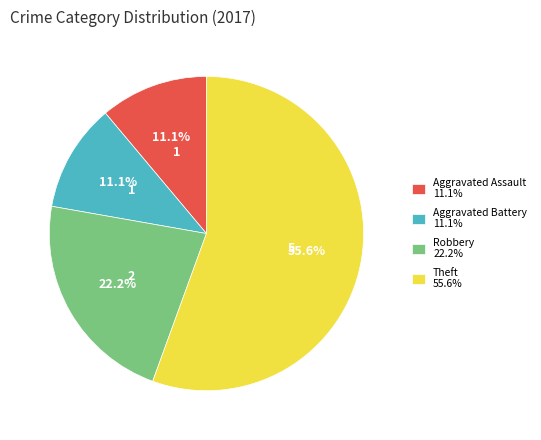

Does Theft 55.6% account for over 50% of the chart?

Yes